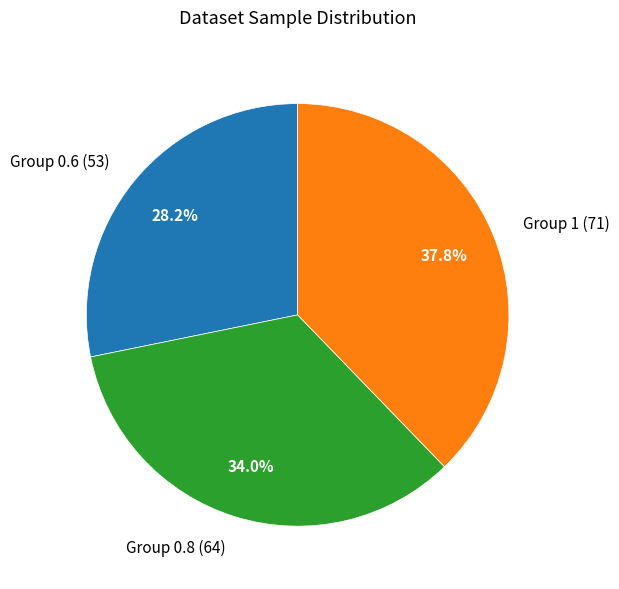

What percentage do Group 0.6 (53) and Group 0.8 (64) together represent?

62.2%